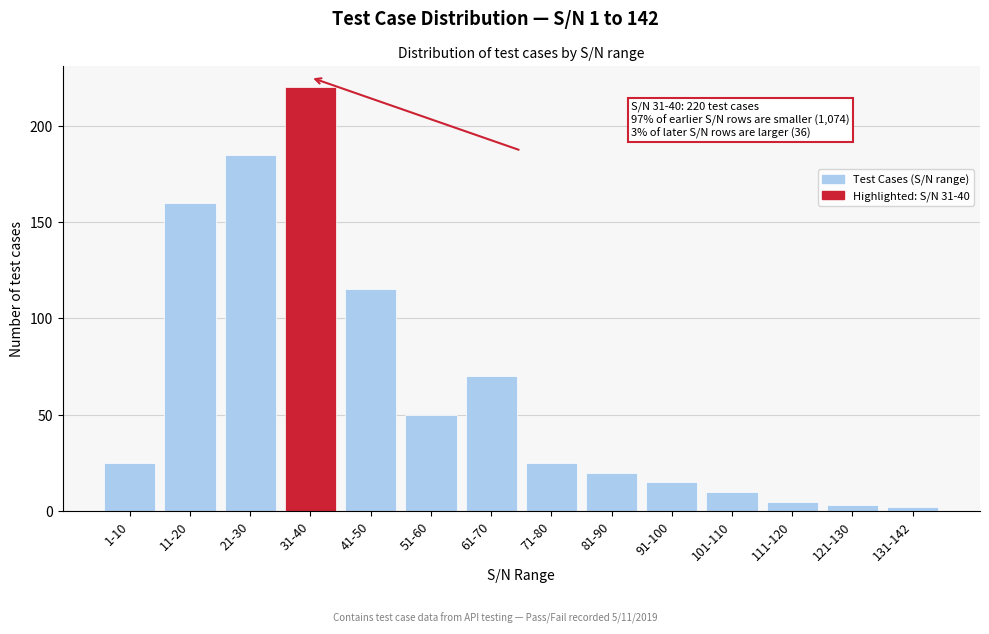

Reading left to right, transcribe all the data shown in this chart.

25	160	185	220	115	50	70	25	20	15	10	5	3	2